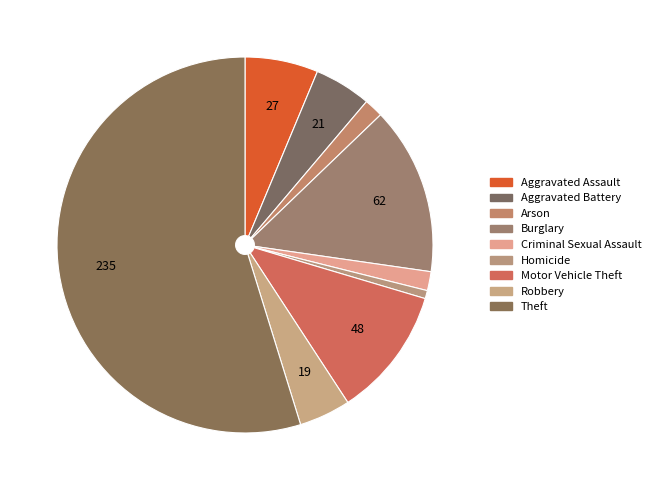

How many slices are in this pie chart?

9